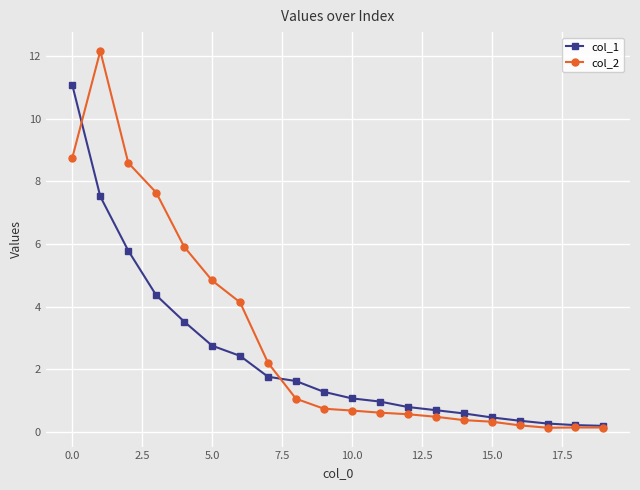

Rank the series by their maximum value, from lowest to highest.

col_1, col_2